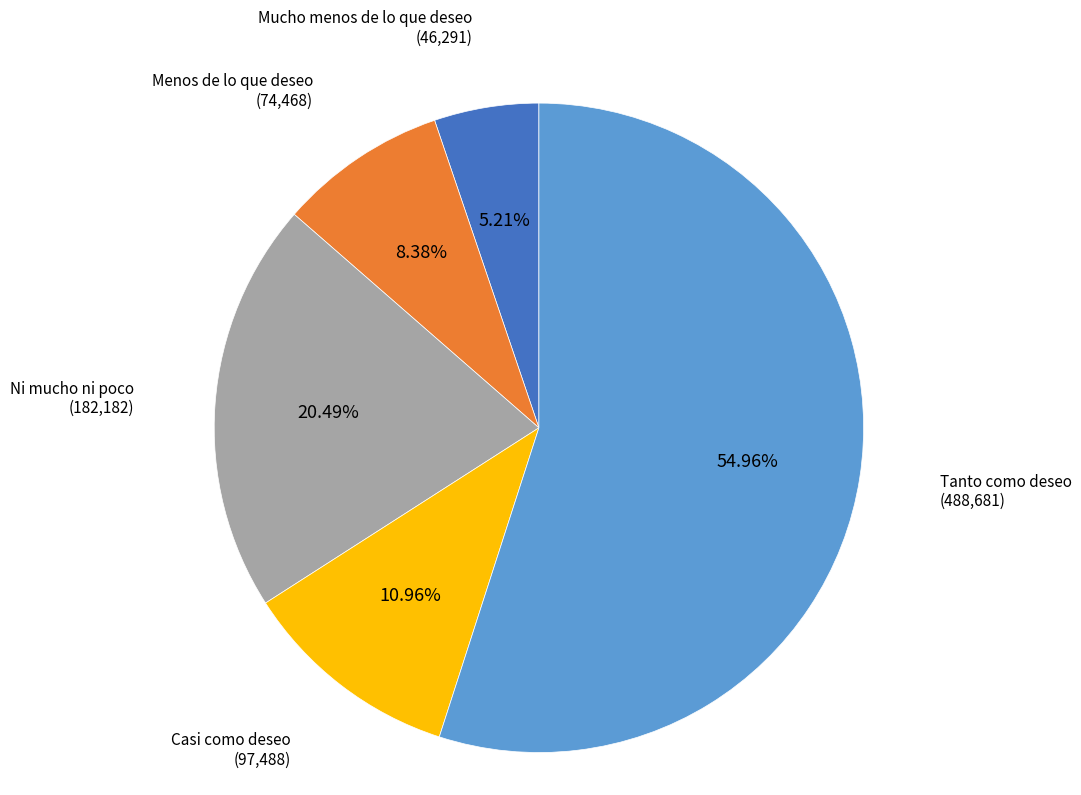

What percentage is the Ni mucho ni poco slice, to the nearest percent?

20%